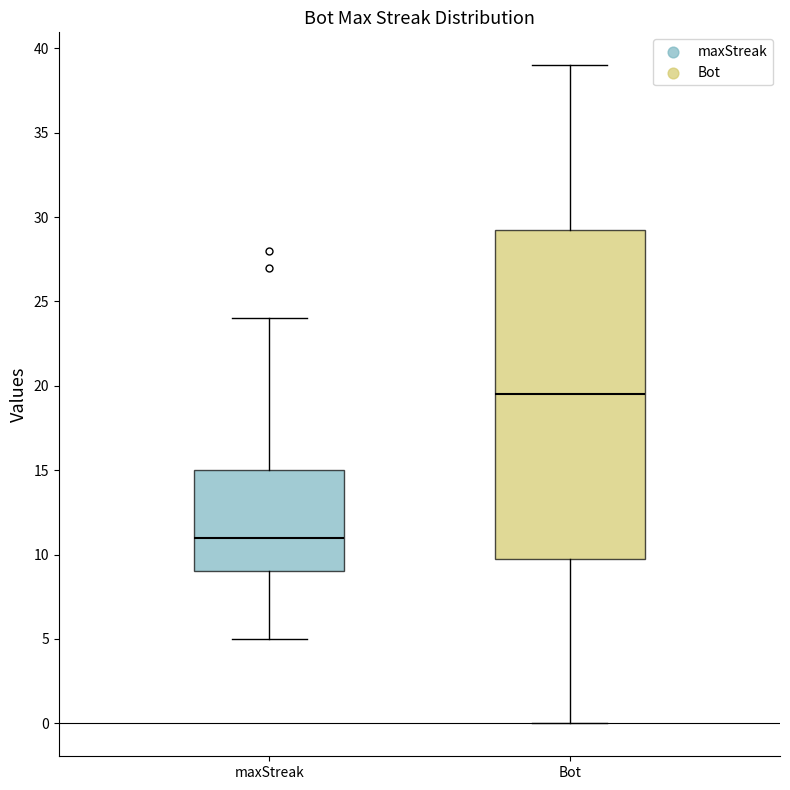

Where does the lower whisker of the box for Bot end on the y-axis? The values are not printed on the chart, so give them approximately, as read against the axis.

0.0